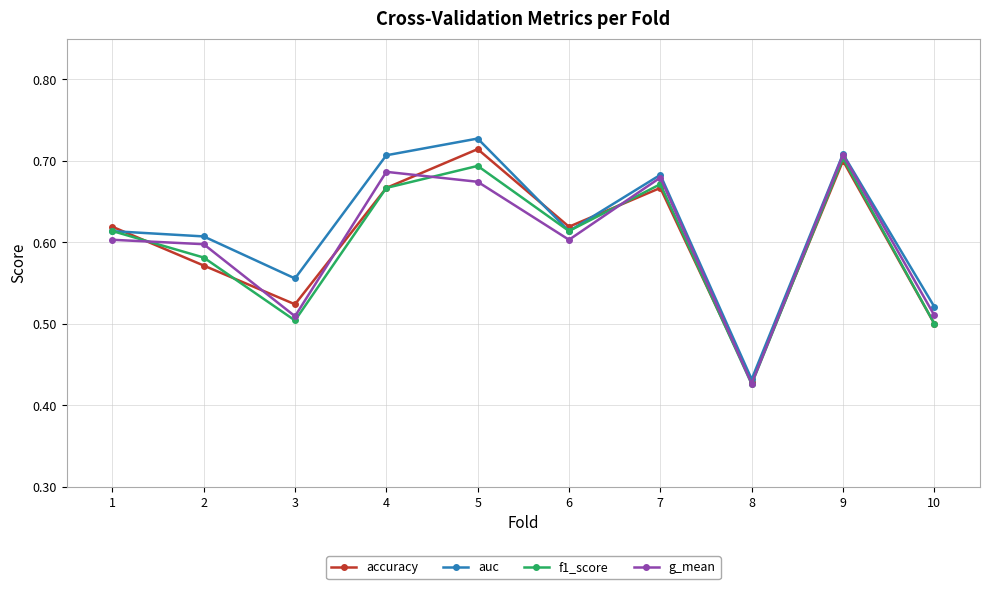

Which category has the lowest value in the accuracy series?

8